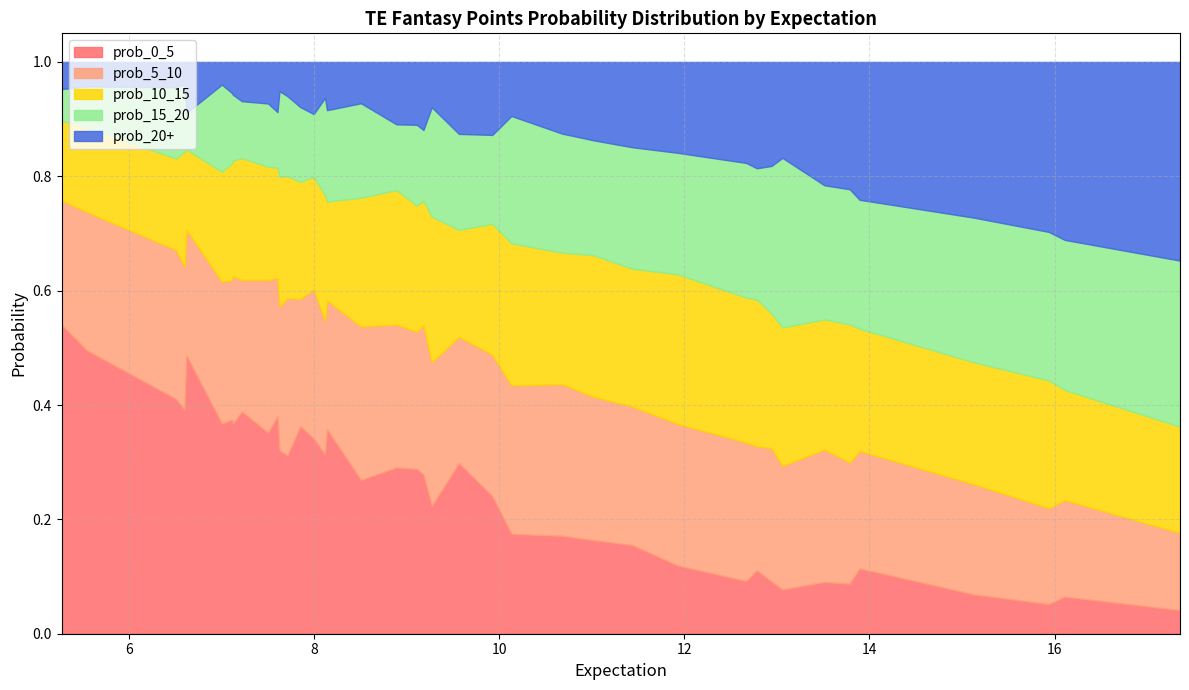

What is the value of the prob_0_5 point at the 19th from the left?

0.2